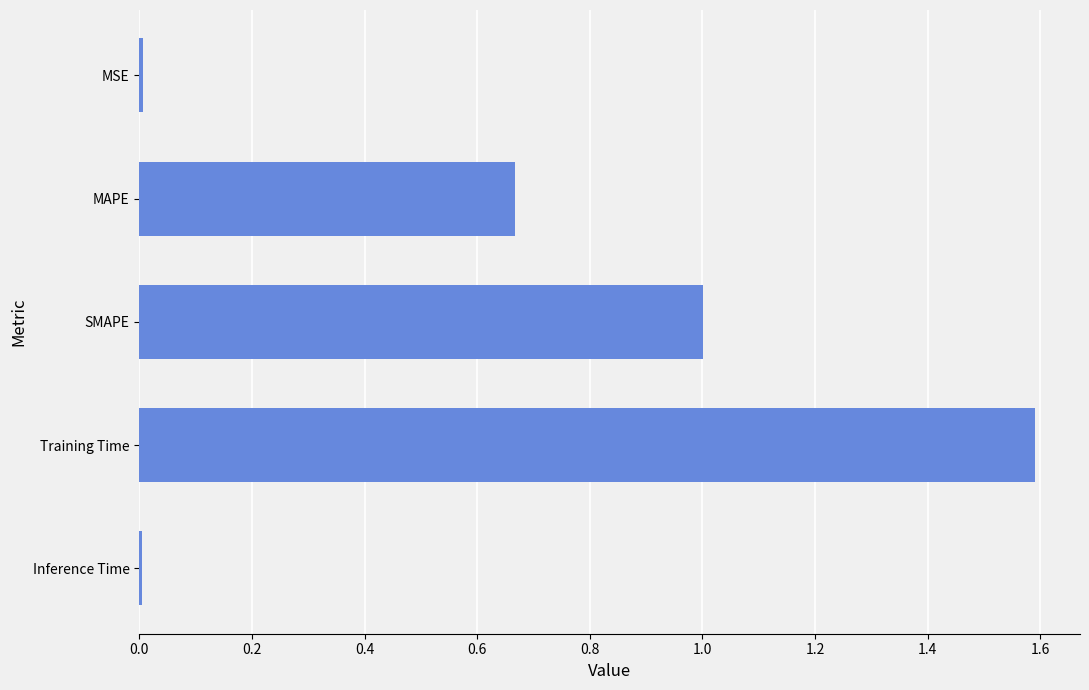

The chart shows a value of 1.0 at MAPE. True or false?

False